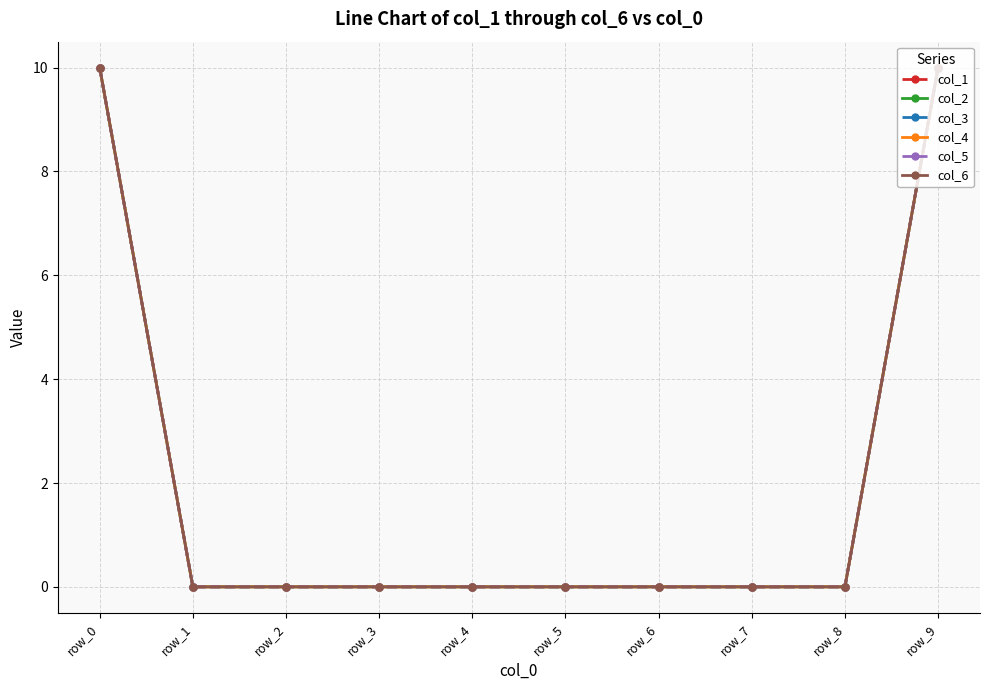

Between row_2 and row_0, which is larger?

row_0